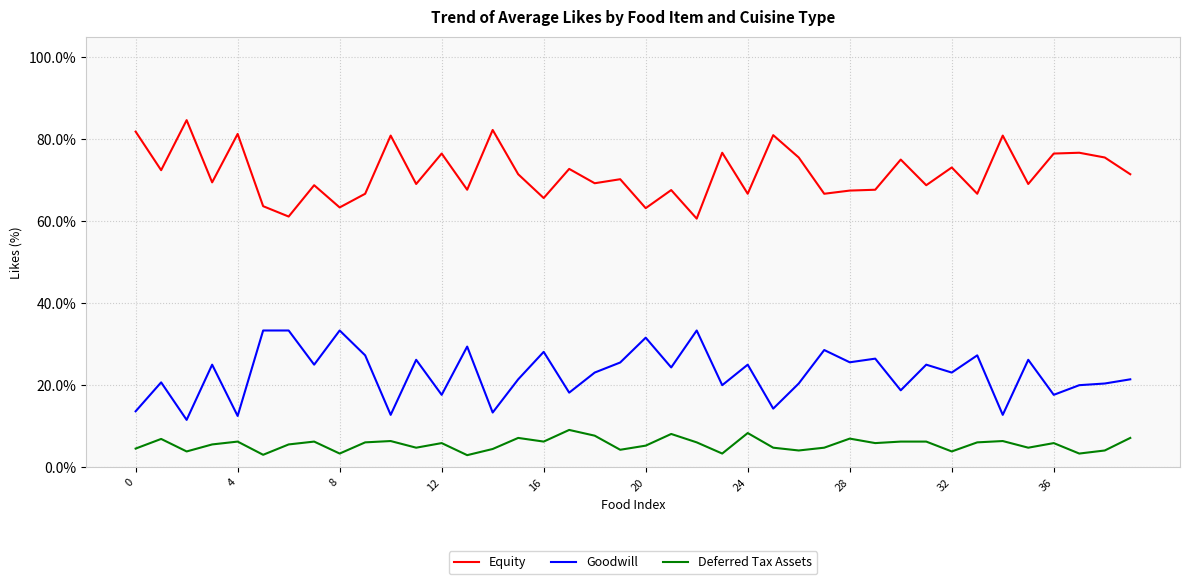

Is this an area chart (filled region under the line)?

No